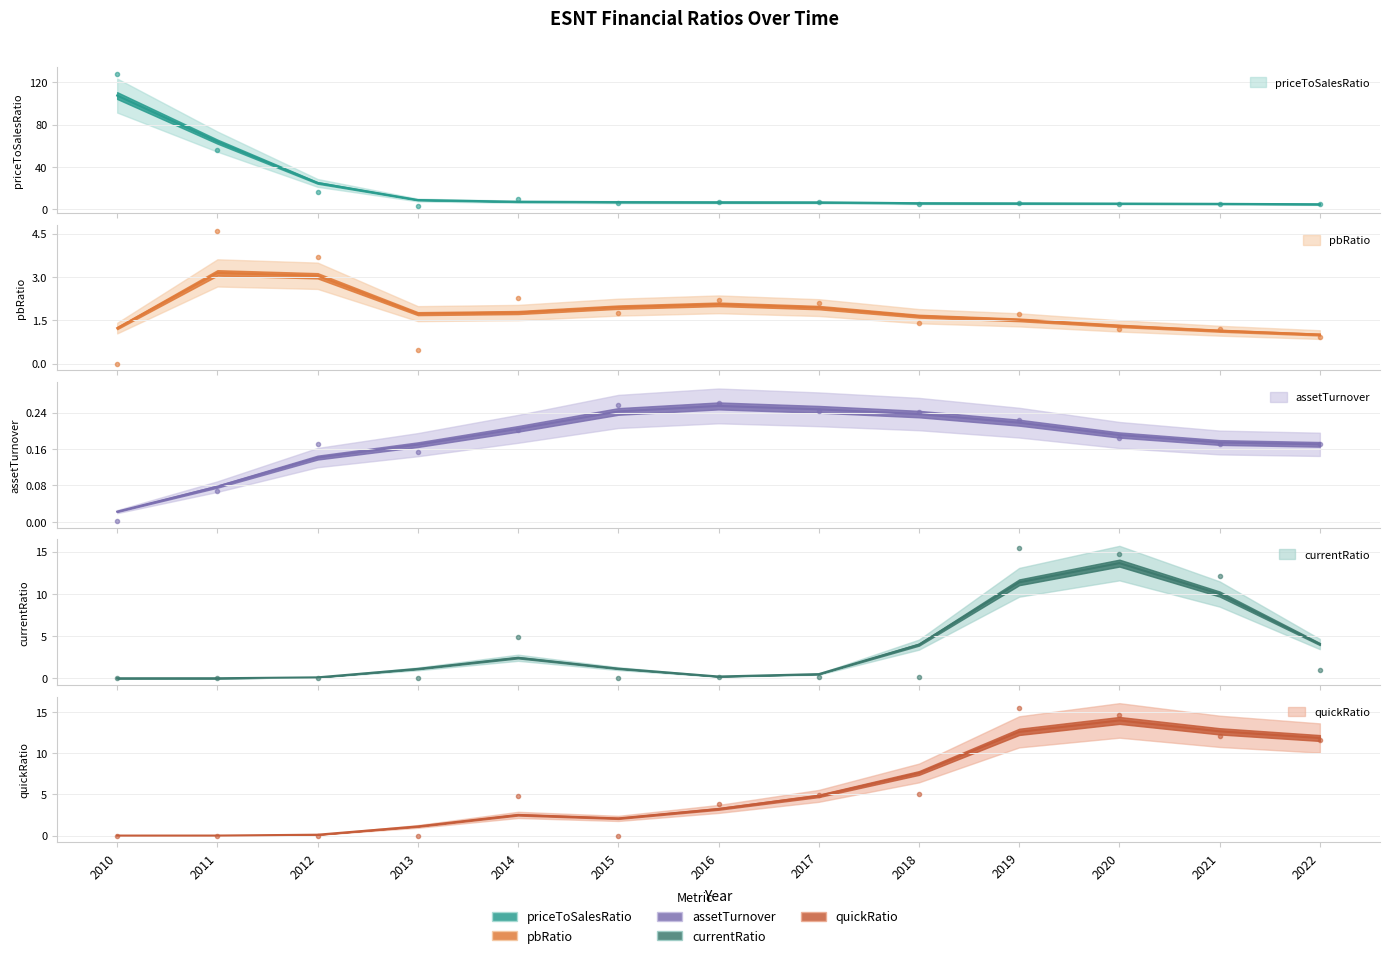

Reading right to left, transcribe all the data shown in this chart.

priceToSalesRatio: 2022=4.3	2021=5.2	2020=4.8	2019=5.9	2018=4.6	2017=7.0	2016=6.4	2015=5.6	2014=9.0	2013=2.6	2012=16.6	2011=56.1	2010=128.2
pbRatio: 2022=0.9	2021=1.2	2020=1.2	2019=1.7	2018=1.4	2017=2.1	2016=2.2	2015=1.8	2014=2.3	2013=0.5	2012=3.7	2011=4.6	2010=0.0
assetTurnover: 2022=0.2	2021=0.2	2020=0.2	2019=0.2	2018=0.2	2017=0.2	2016=0.3	2015=0.3	2014=0.2	2013=0.2	2012=0.2	2011=0.1	2010=0.0
currentRatio: 2022=0.9	2021=12.1	2020=14.7	2019=15.4	2018=0.2	2017=0.2	2016=0.1	2015=0.0	2014=4.9	2013=0.0	2012=0.0	2011=0.0	2010=0.0
quickRatio: 2022=11.7	2021=12.1	2020=14.7	2019=15.4	2018=5.1	2017=4.9	2016=3.8	2015=0.0	2014=4.9	2013=0.0	2012=0.0	2011=0.0	2010=0.0